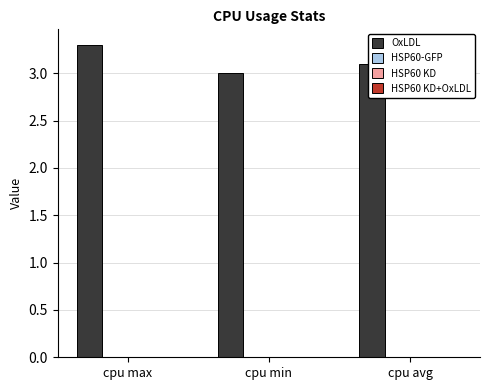

What is the sum of all values?

9.4